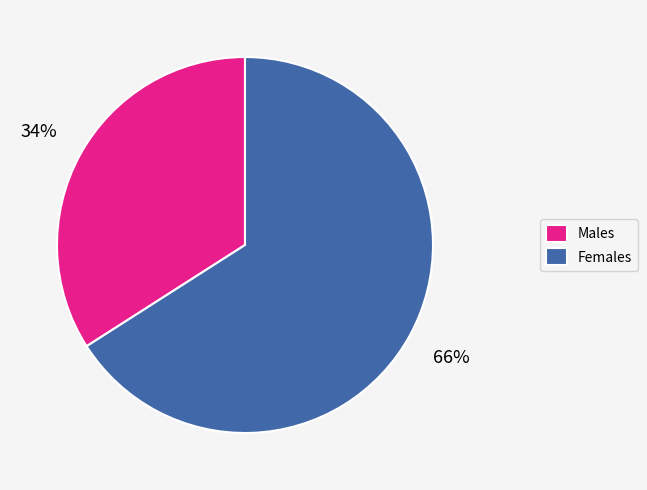

To the nearest percent, what is the average slice percentage?

50%